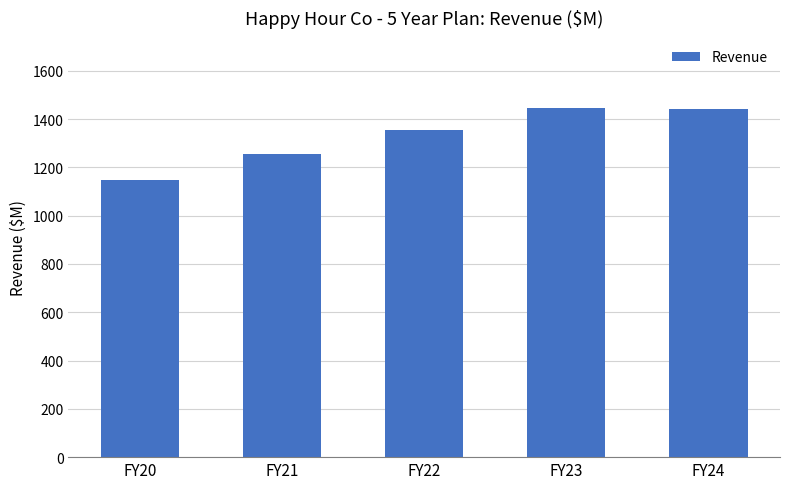

At which label is the value closest to 1298?

FY21